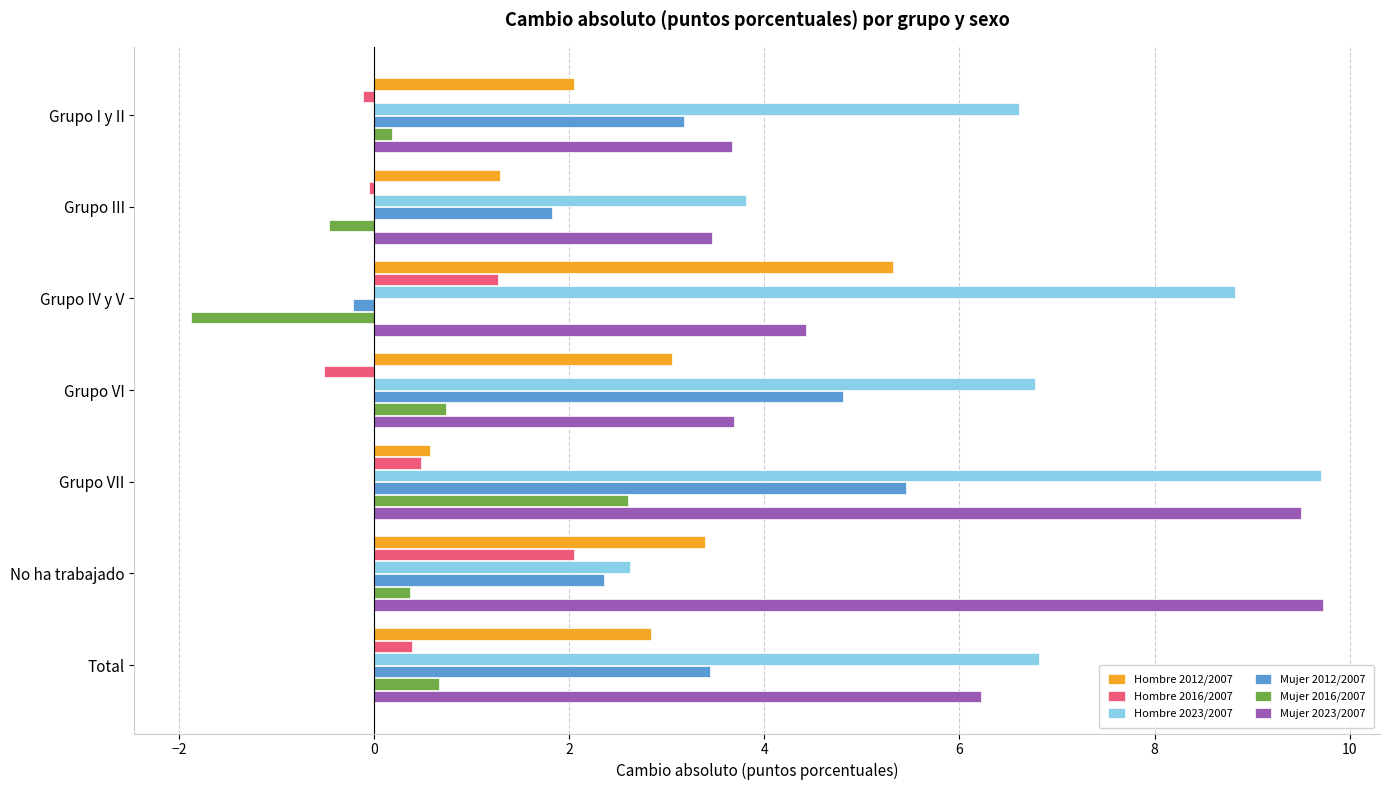

The Mujer 2023/2007 series shows 9.7 at No ha trabajado. True or false?

True